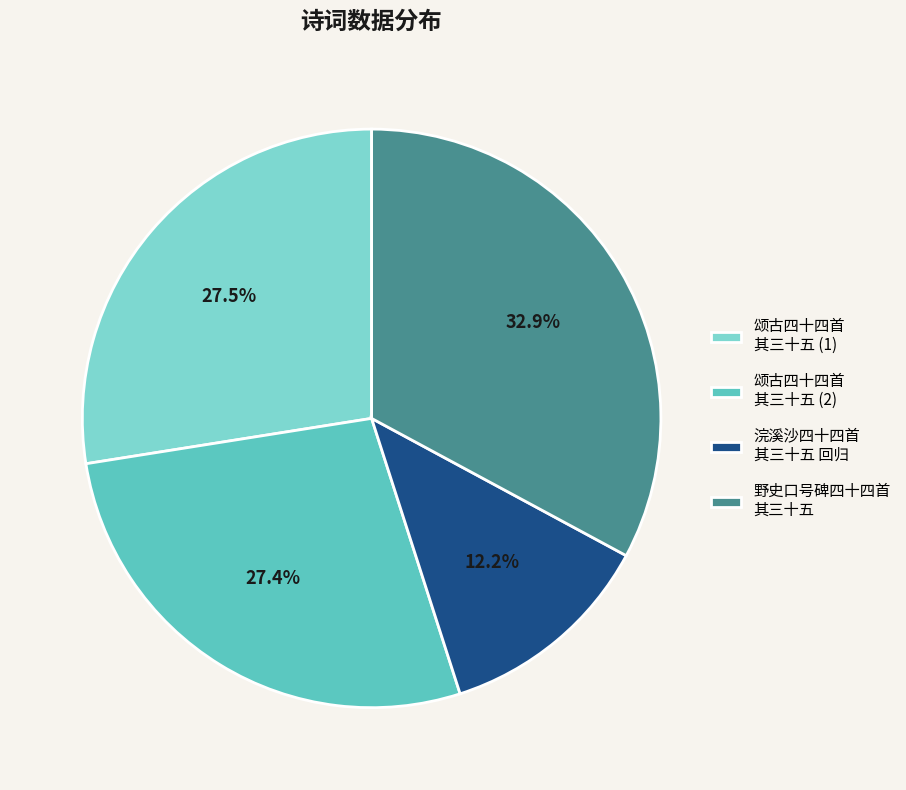

Is there a majority slice in this chart?

No